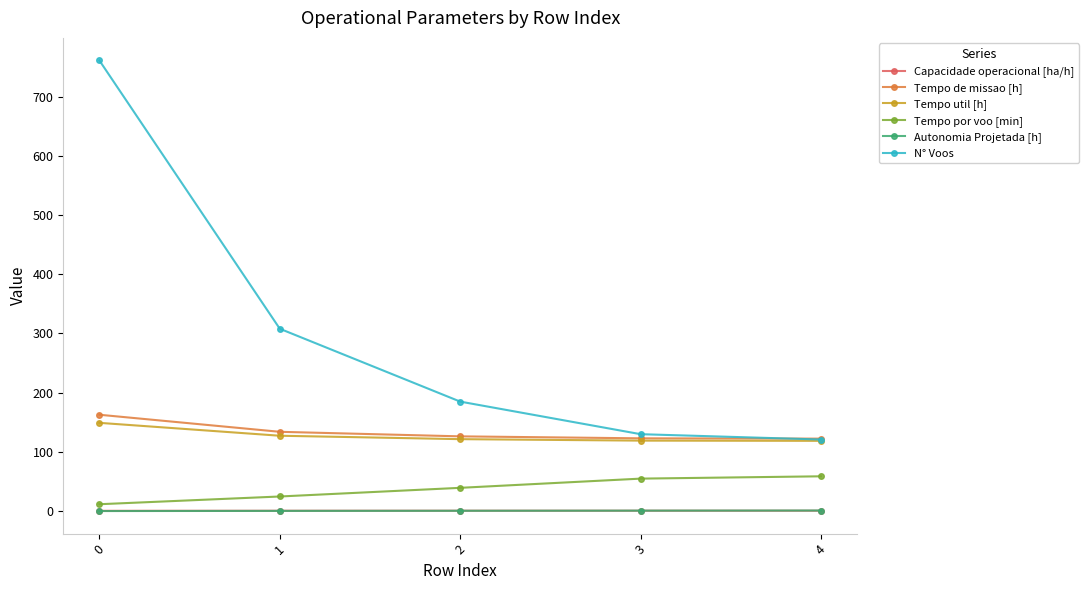

Does the chart display data point markers on the line(s)?

Yes